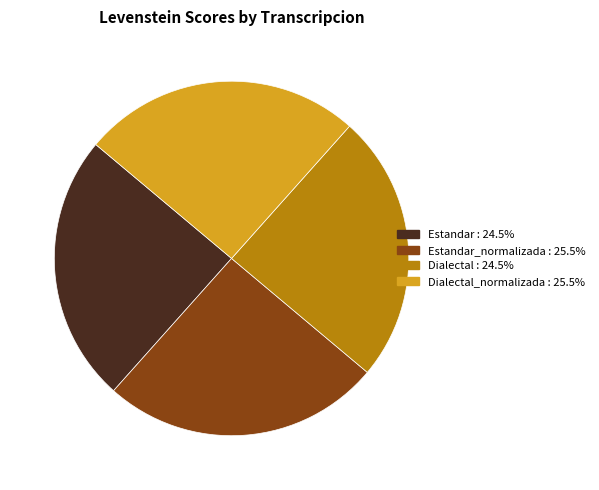

Does any single category account for the majority?

No